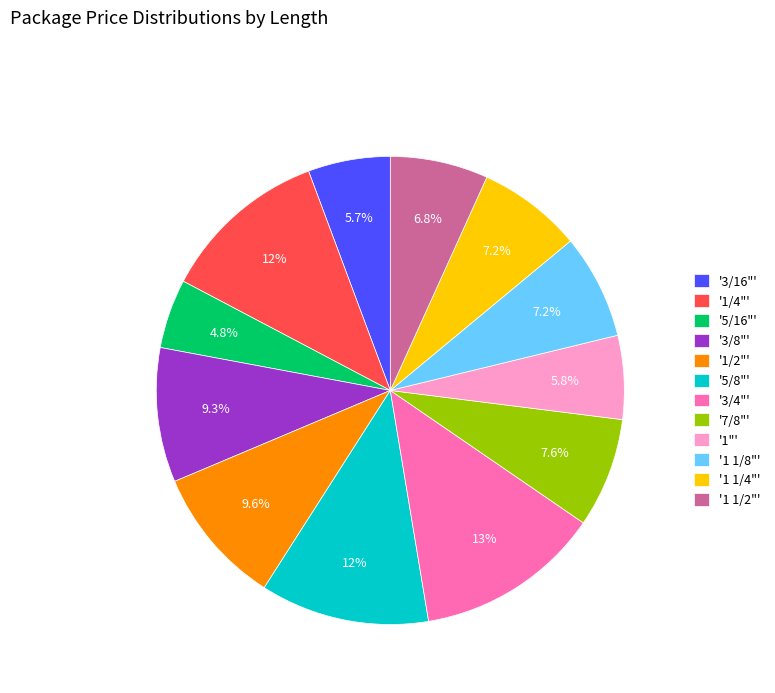

Is there a majority slice in this chart?

No